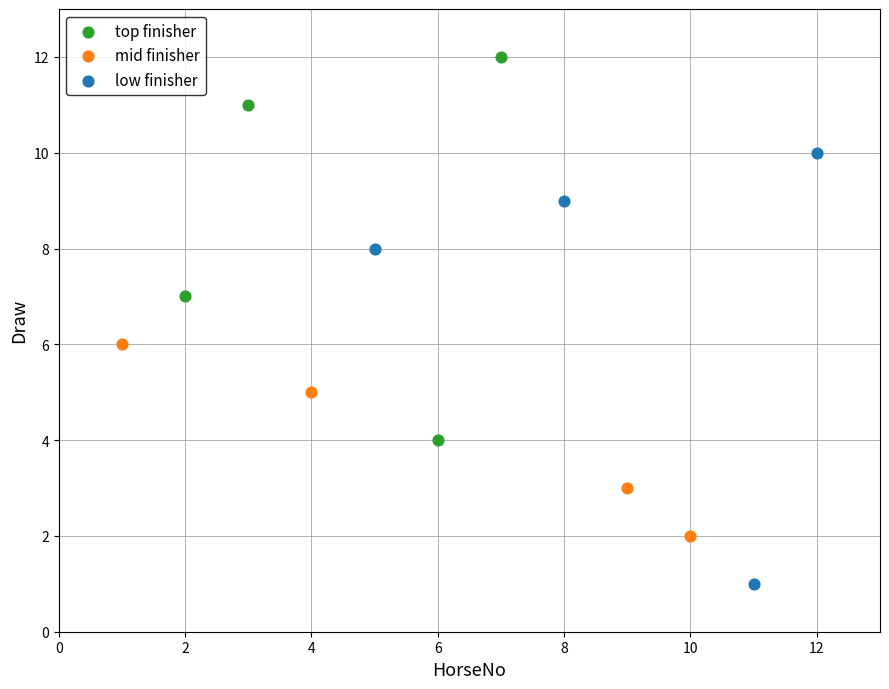

Which series has the largest Y range (max minus min)?

low finisher